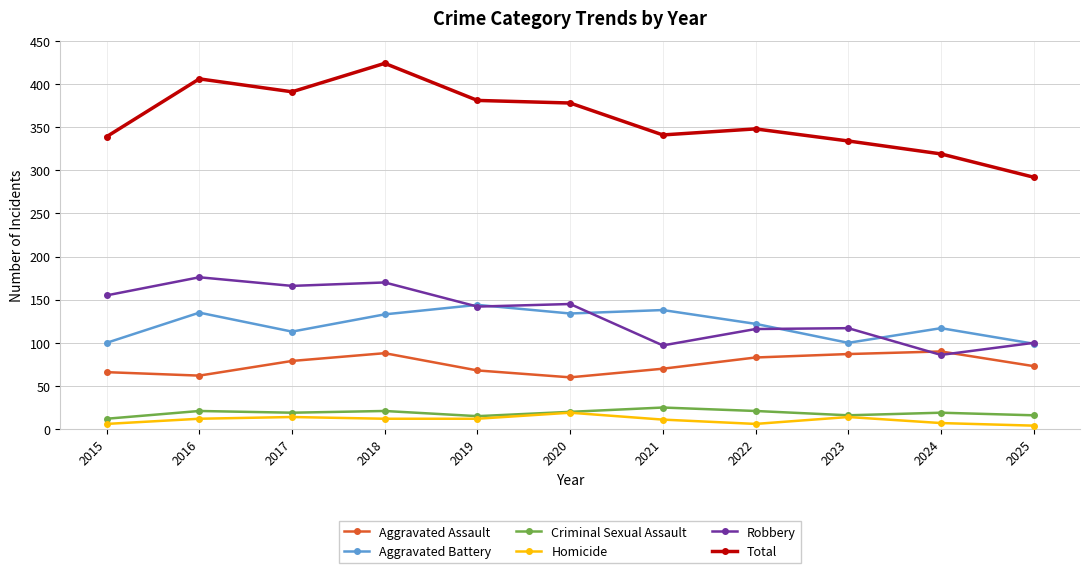

What is the greatest value displayed?

424